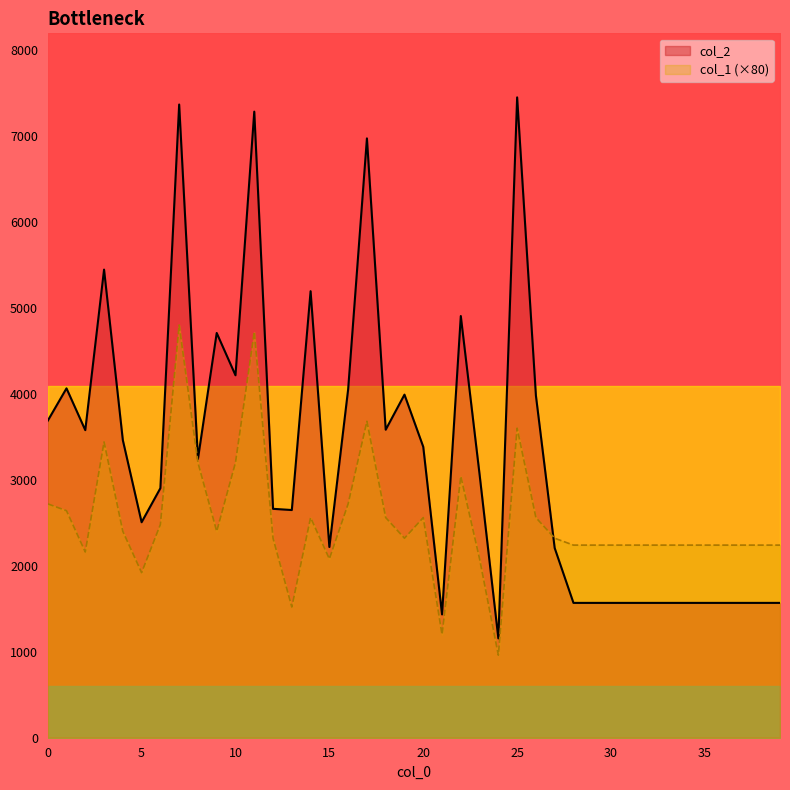

What are all the series names shown in the legend?

col_2, col_1